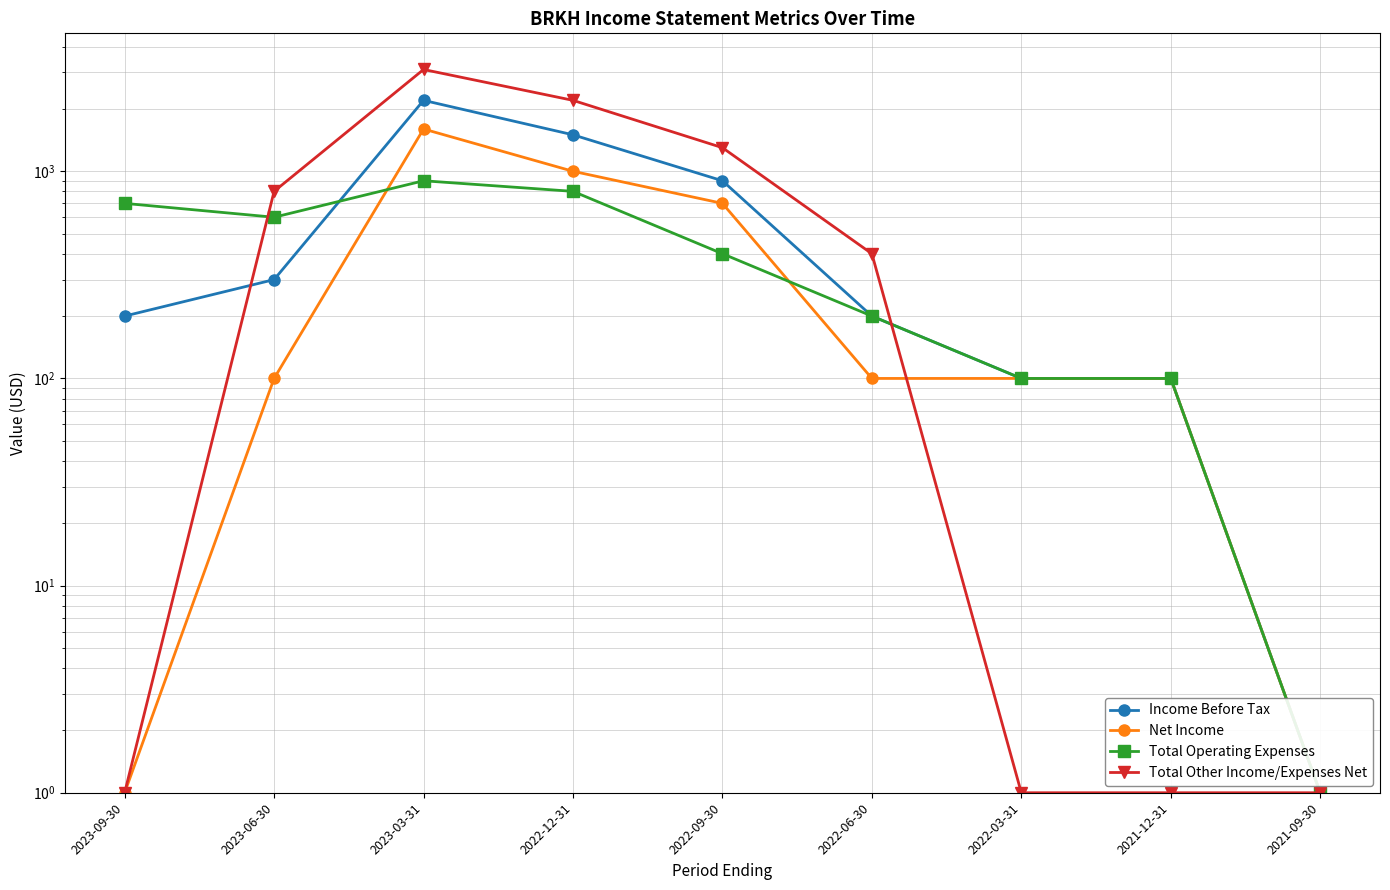

True or false: Net Income and Income Before Tax intersect in this chart.

False